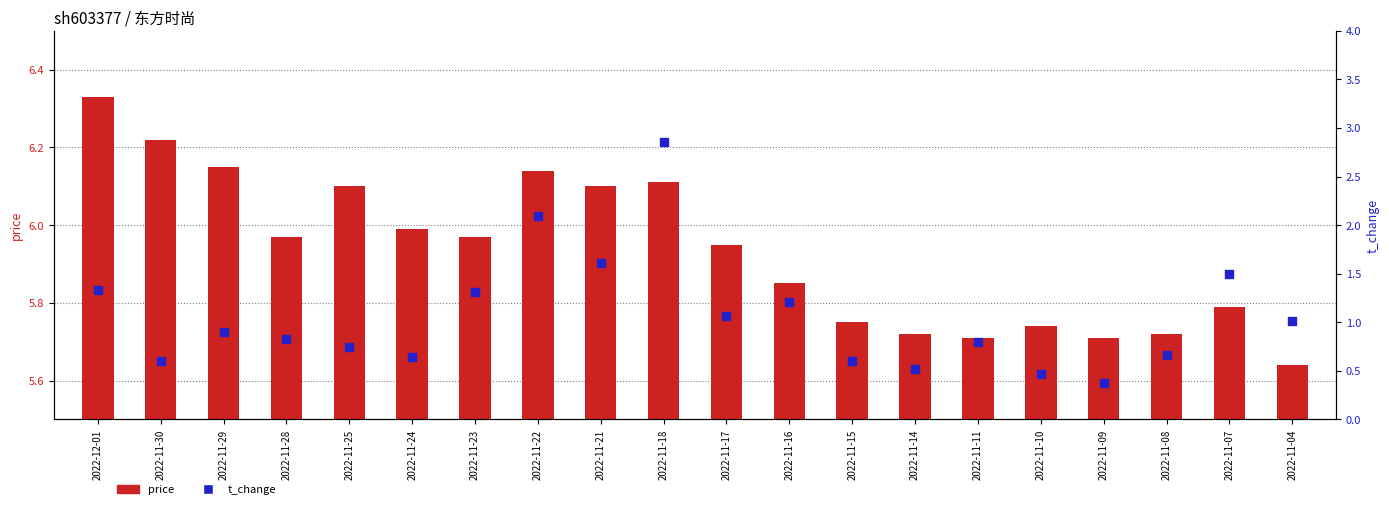

What are all the series names shown in the legend?

price, t_change